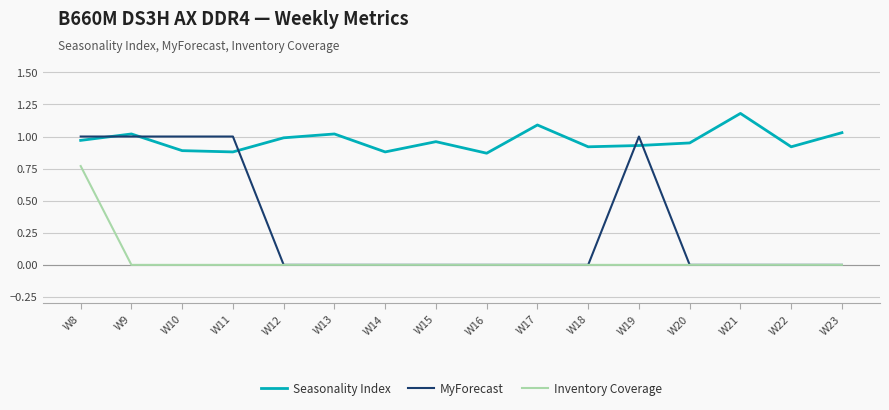

Which series has the largest total across all categories?

Seasonality Index